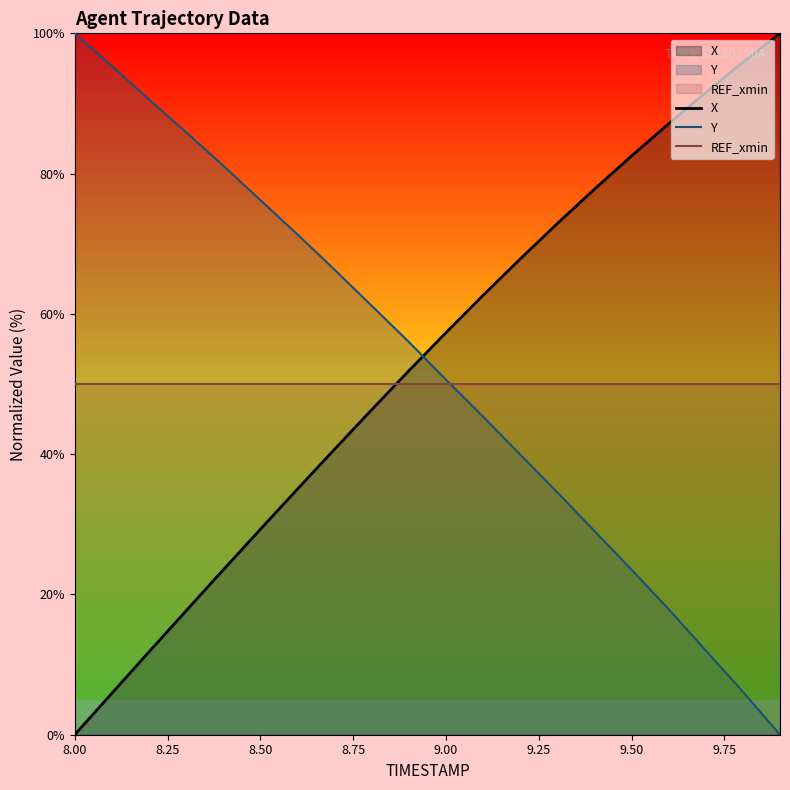

Is it true that Y equals 35.4 at 9.50?

False